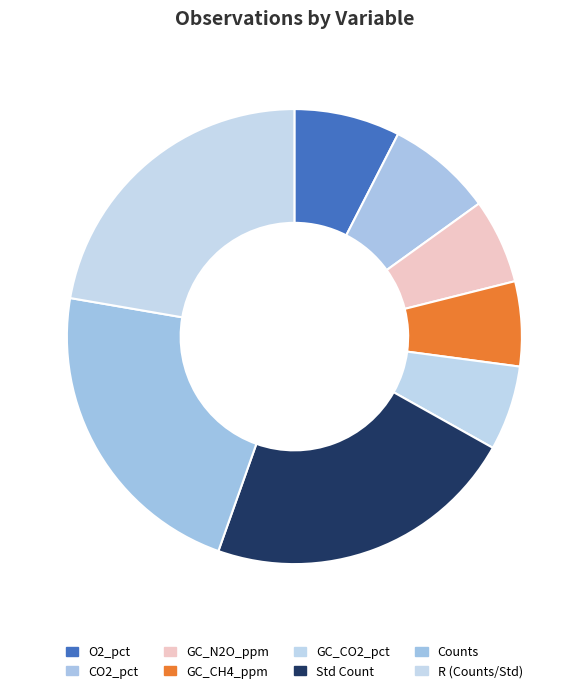

How many slices are in this pie chart?

8